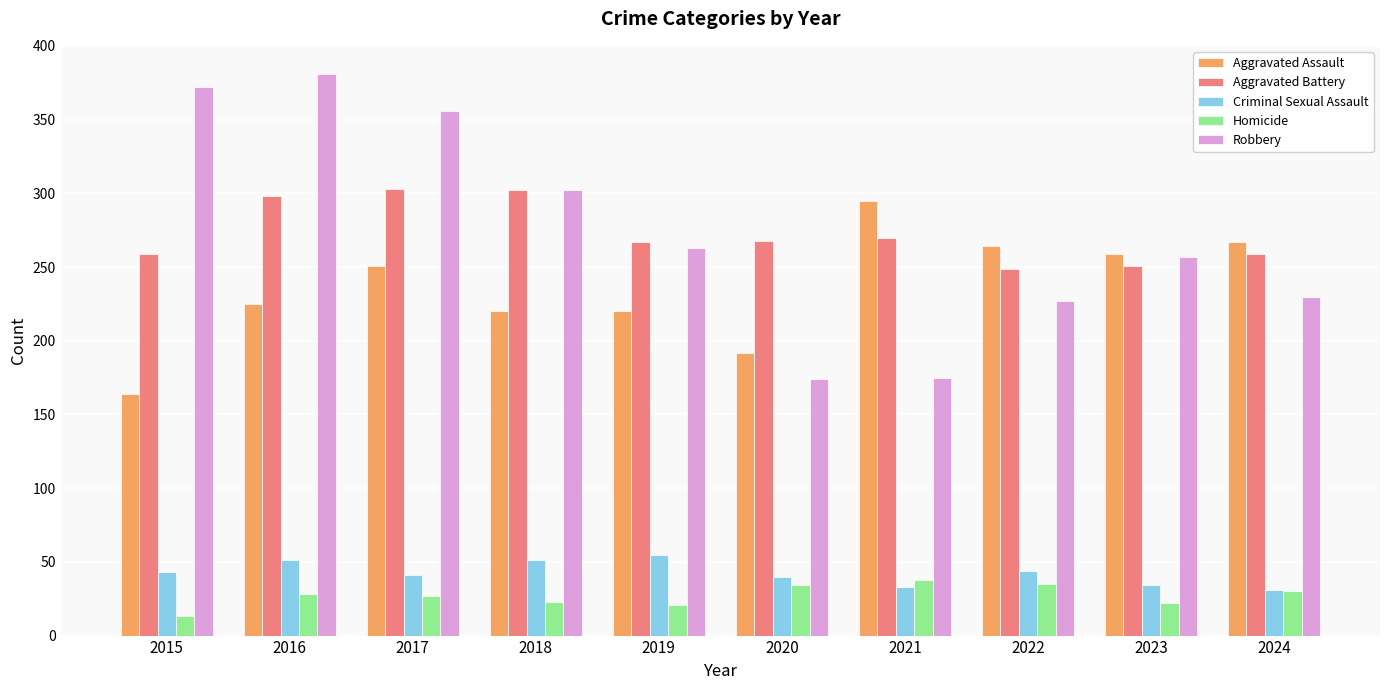

True or false: Aggravated Assault has a value of 344 at 2018.

False